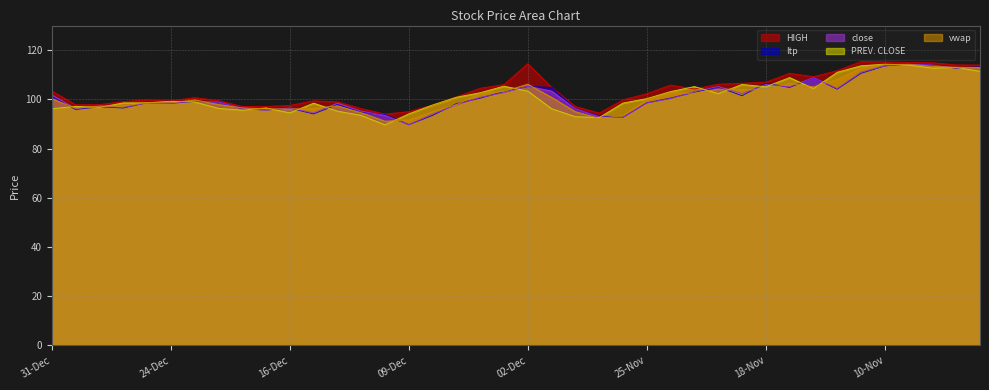

What is the greatest value displayed?

115.3